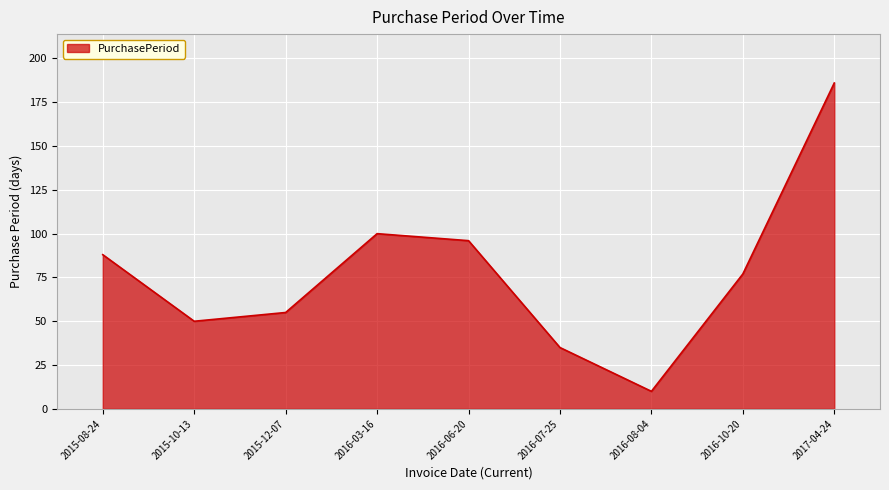

At which category does the chart reach its peak across all series?

2017-04-24